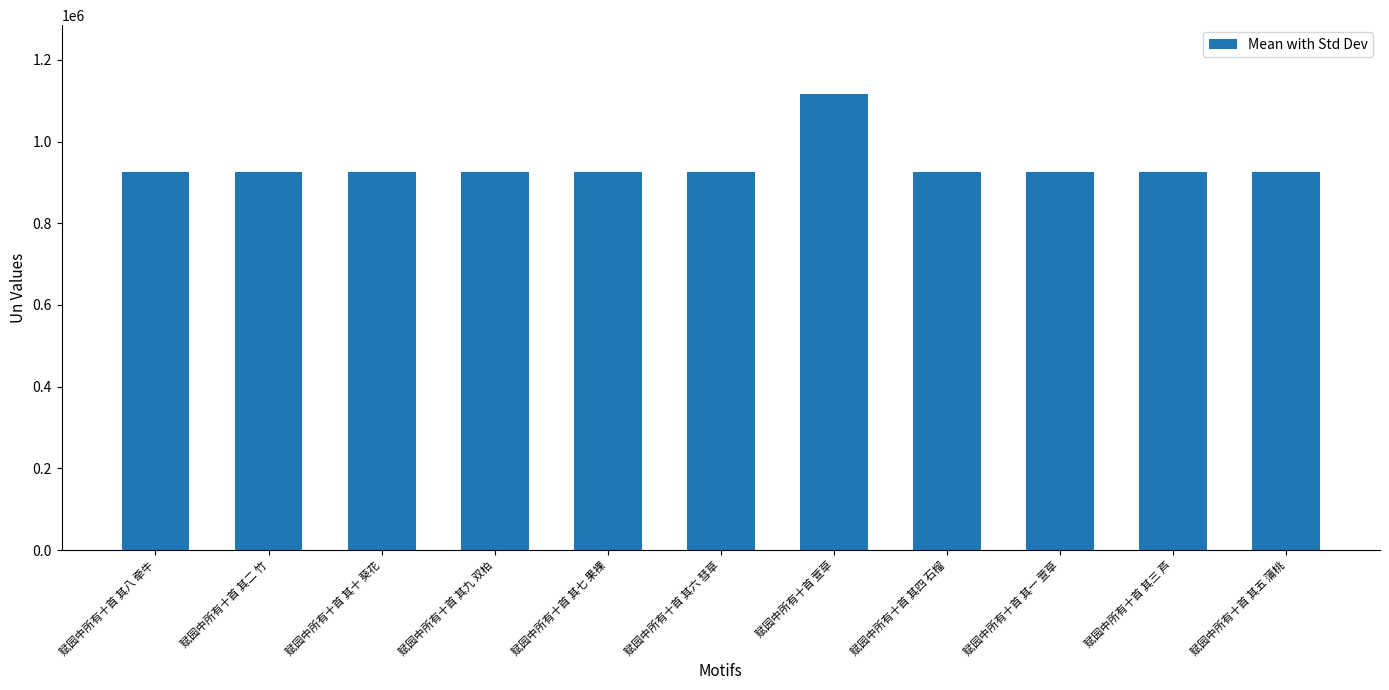

The chart shows a value of 467209 at 赋园中所有十首 其九 双柏. True or false?

False